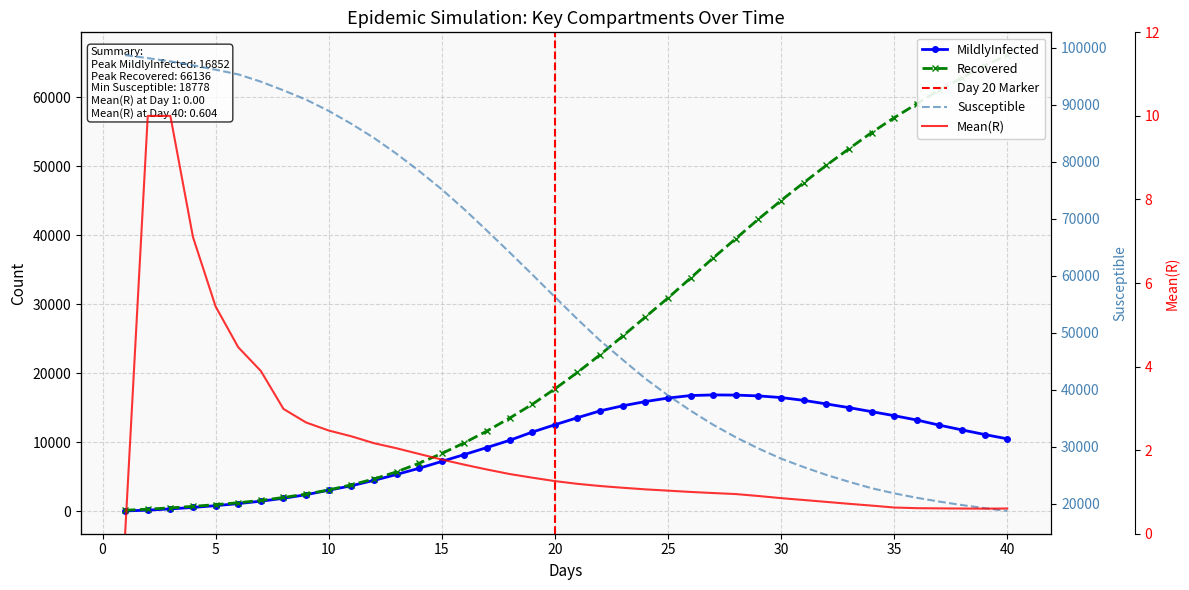

Rank the series by their average value, from lowest to highest.

MildlyInfected, Recovered, Susceptible